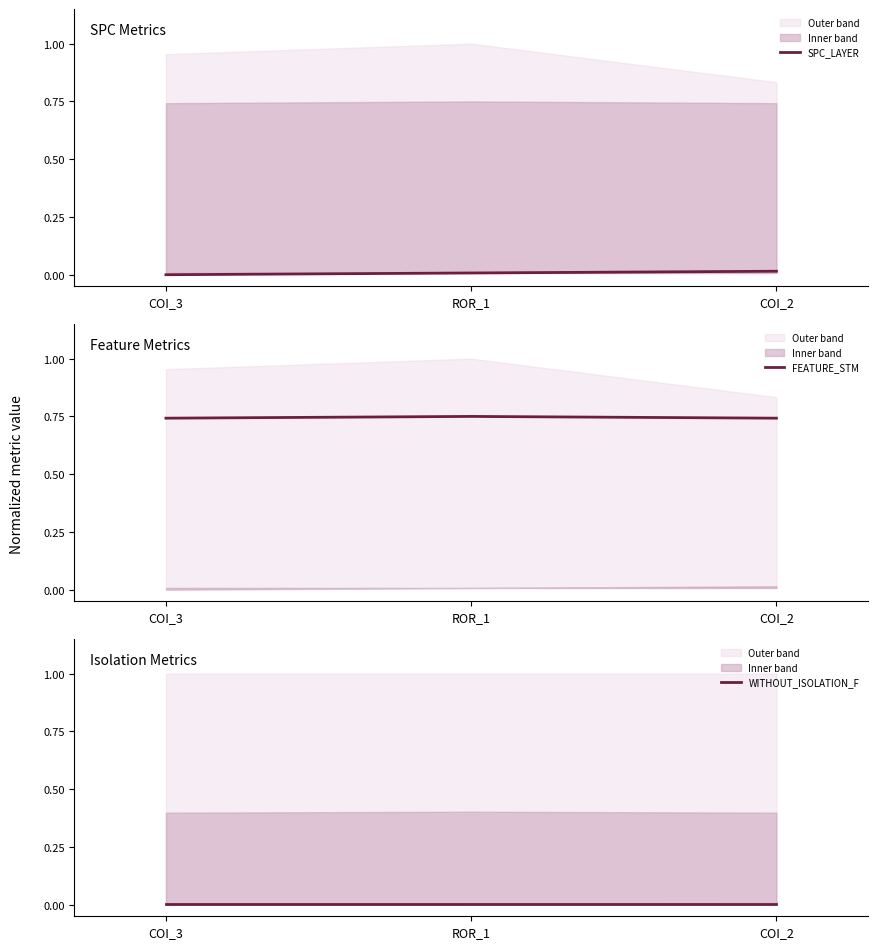

True or false: SPC_LAYER has a value of 0.0 at COI_2.

False